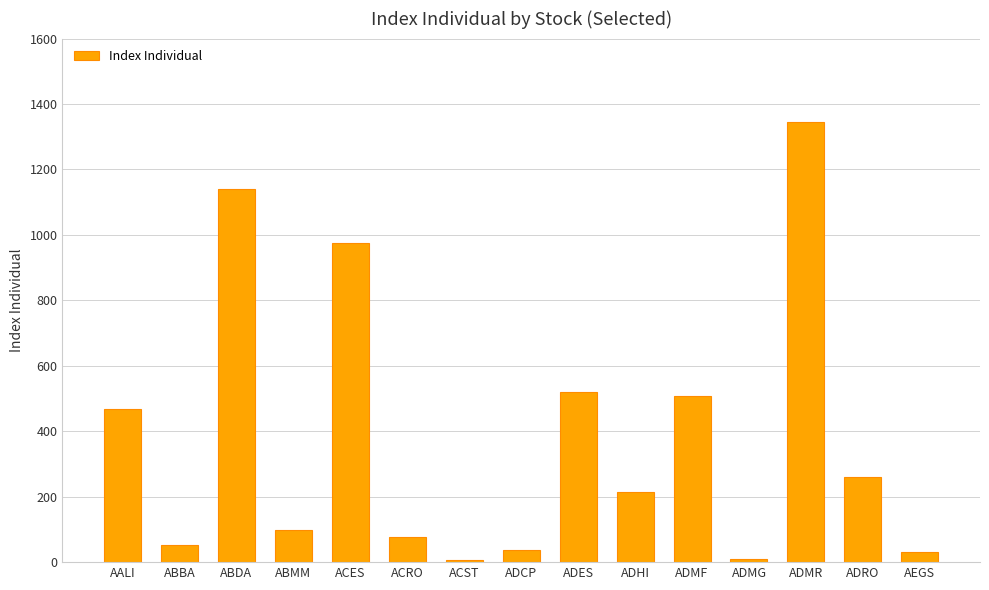

Between ADHI and ACES, which is larger?

ACES